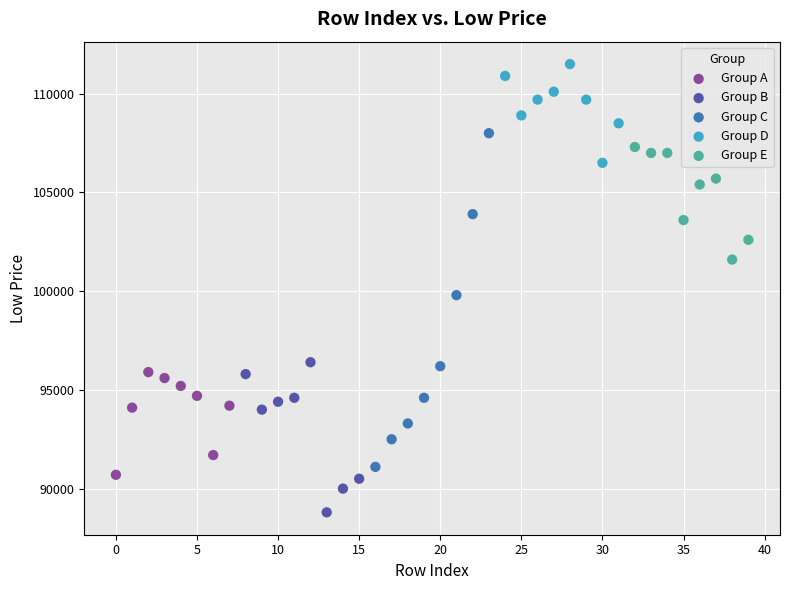

Which series contains the highest Y value?

Group D